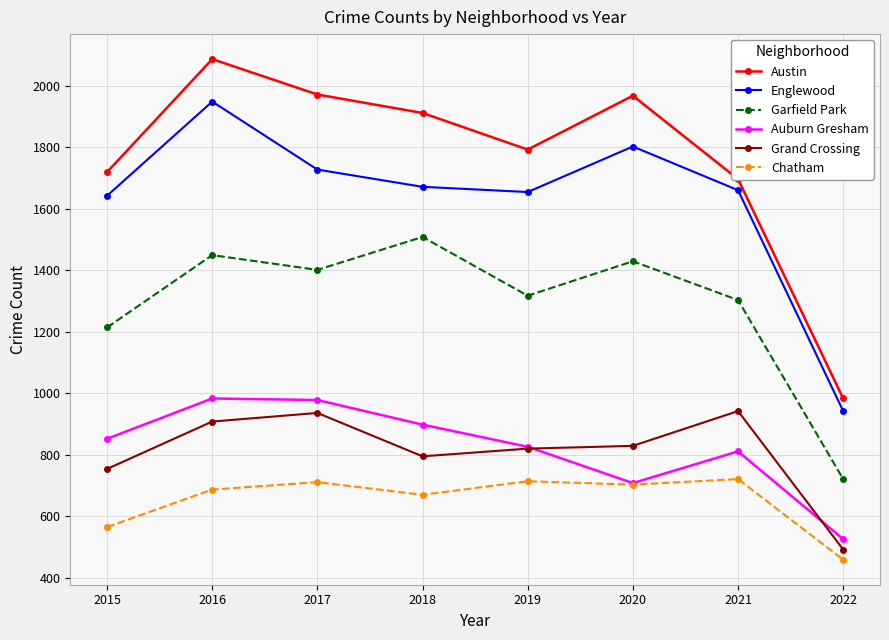

At how many categories does at least one series exceed 1939?

3